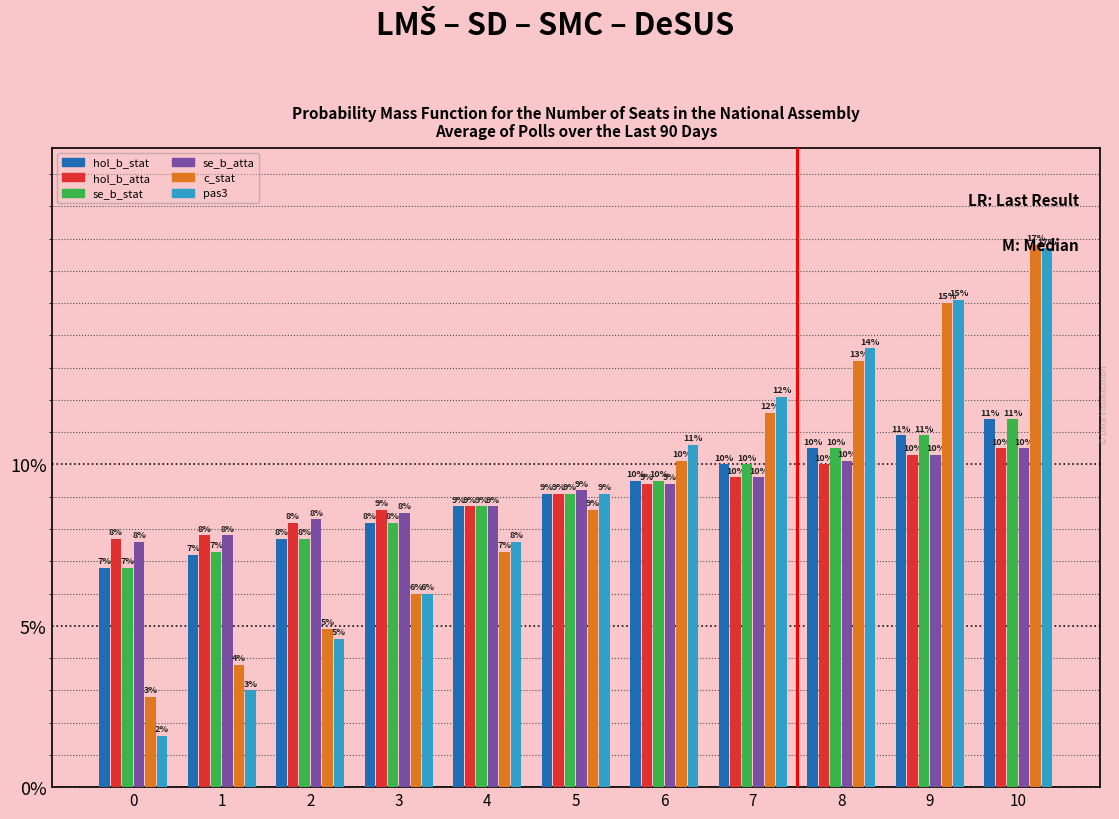

True or false: c_stat has a value of 2.5 at 3.

False